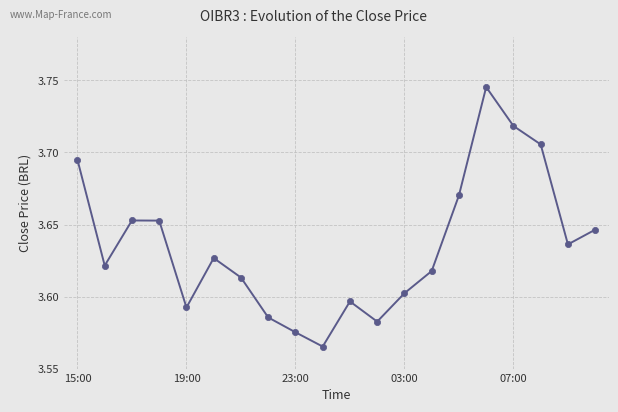

How many series are shown in this chart?

1